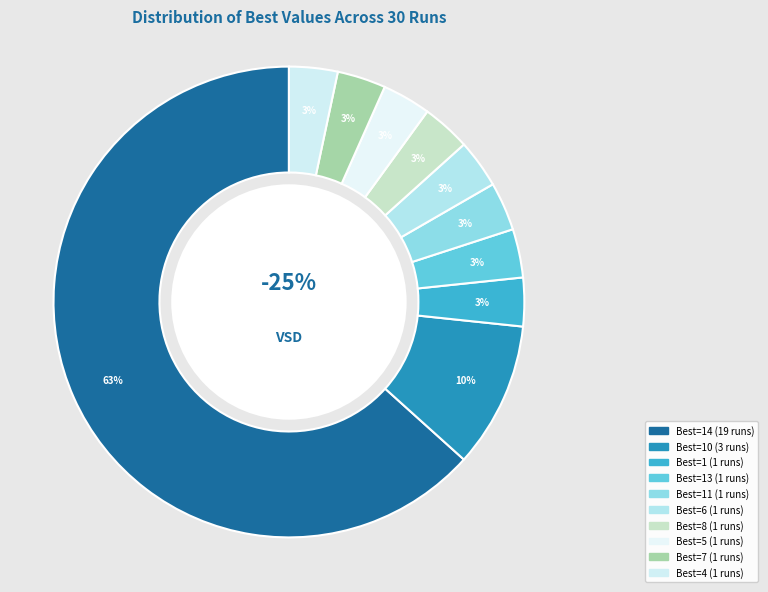

Is there a majority slice in this chart?

Yes